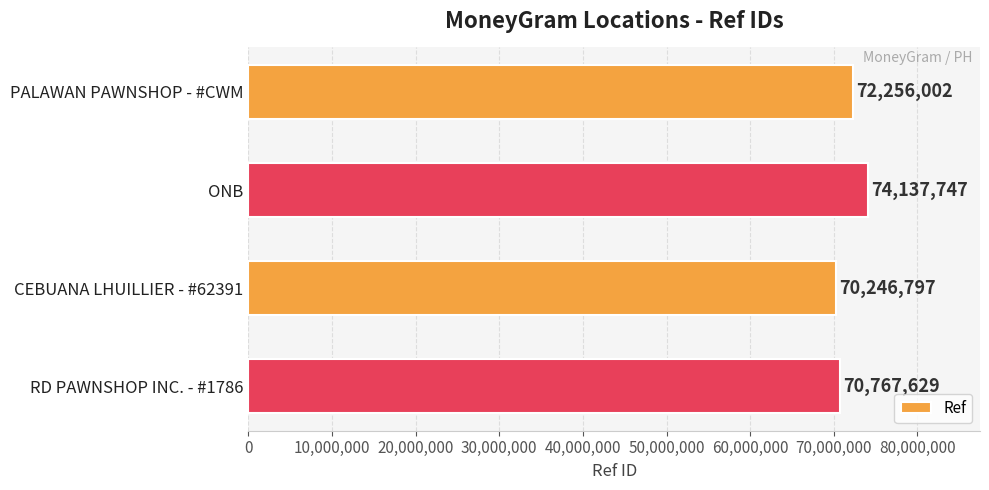

List the labels in order of value, largest first.

ONB, PALAWAN PAWNSHOP - #CWM, RD PAWNSHOP INC. - #1786, CEBUANA LHUILLIER - #62391